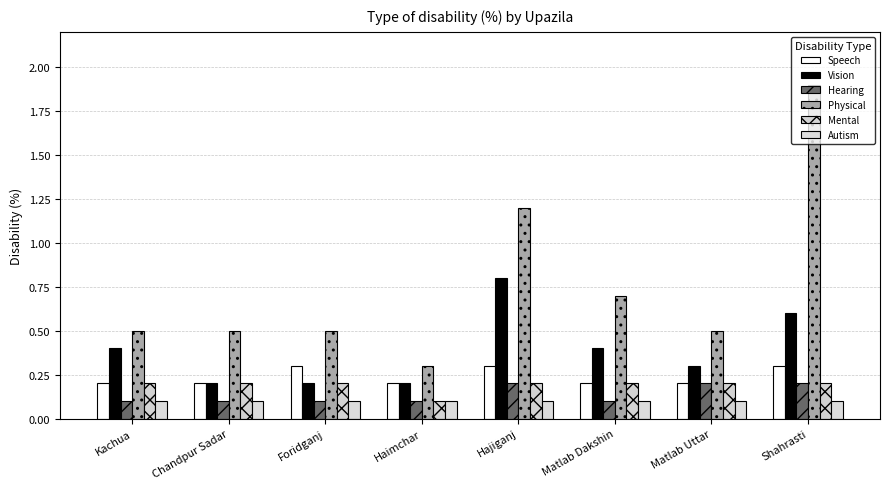

The Speech series shows 0.3 at Foridganj. True or false?

True